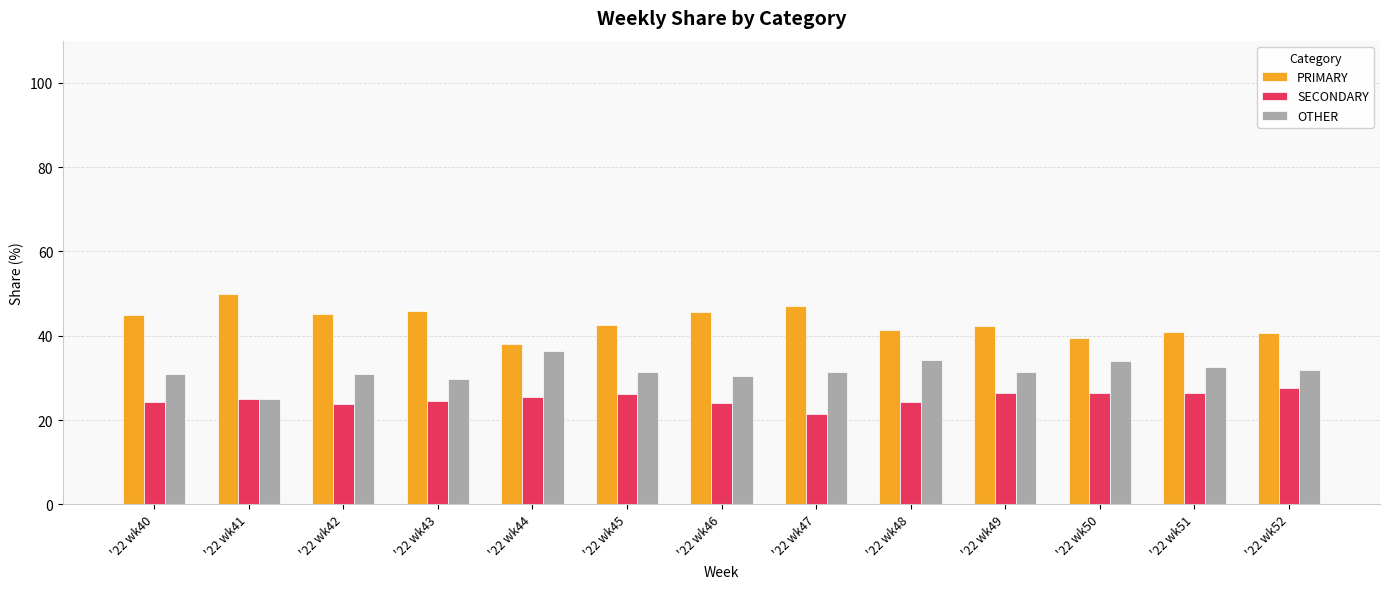

Is it true that OTHER equals 31.3 at '22 wk45?

True